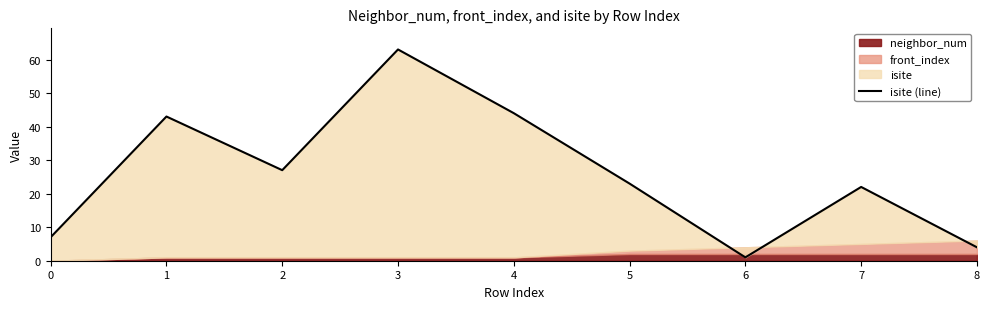

What is the change in value from 0 to 2?

+20